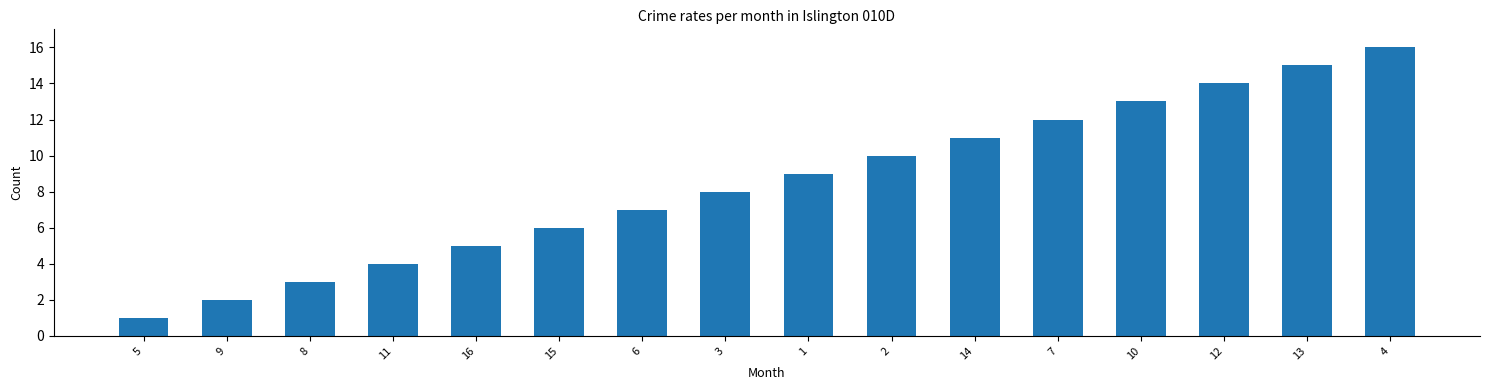

What is the sum of all values?

136